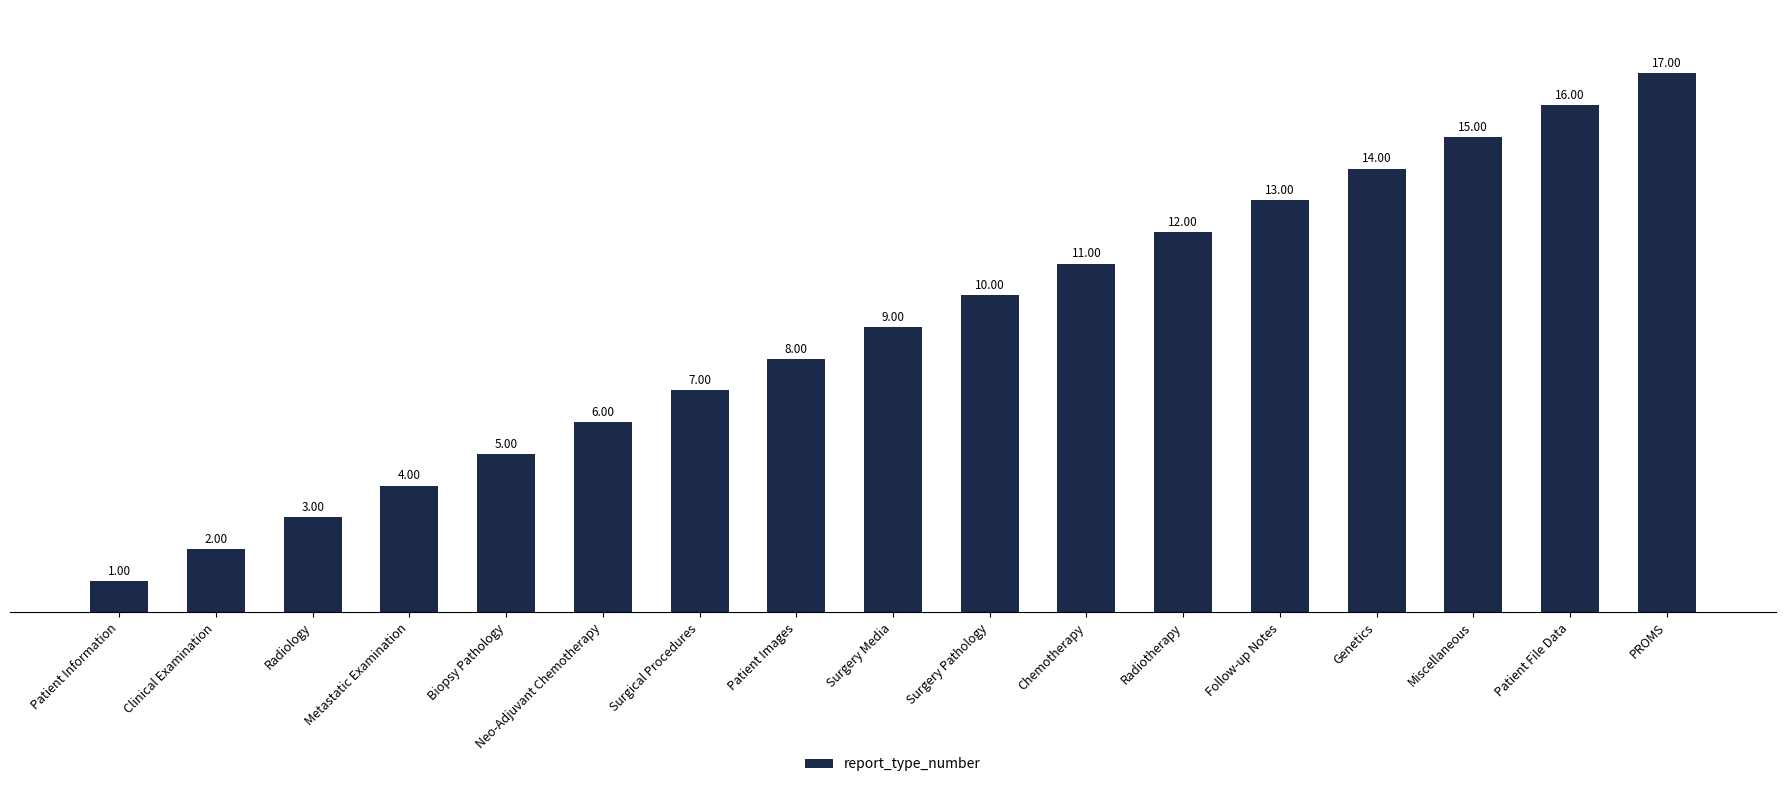

What is the maximum value shown in the chart?

17